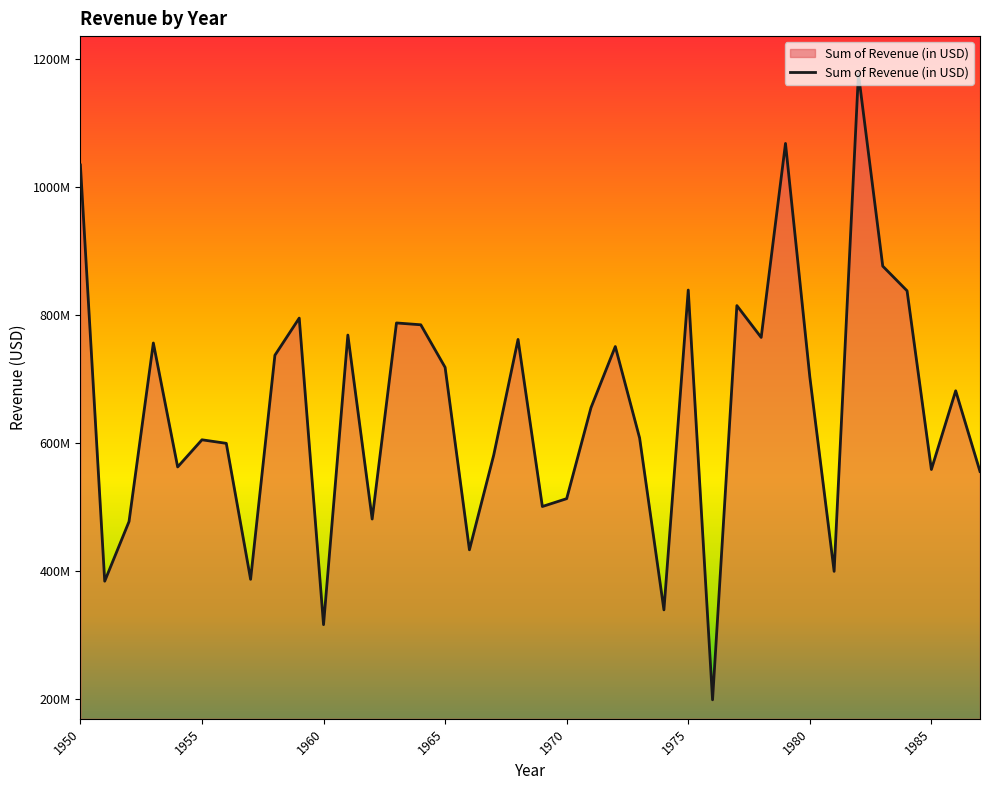

Does the chart display data point markers on the line(s)?

No